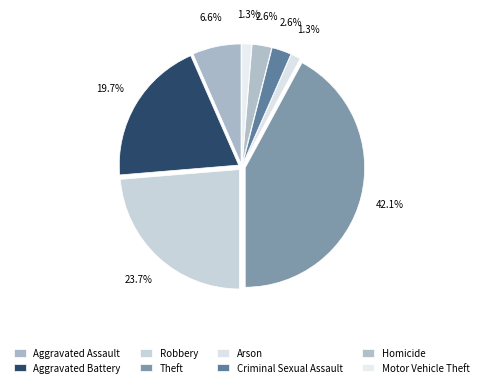

True or false: Aggravated Battery accounts for 20% of the total.

True